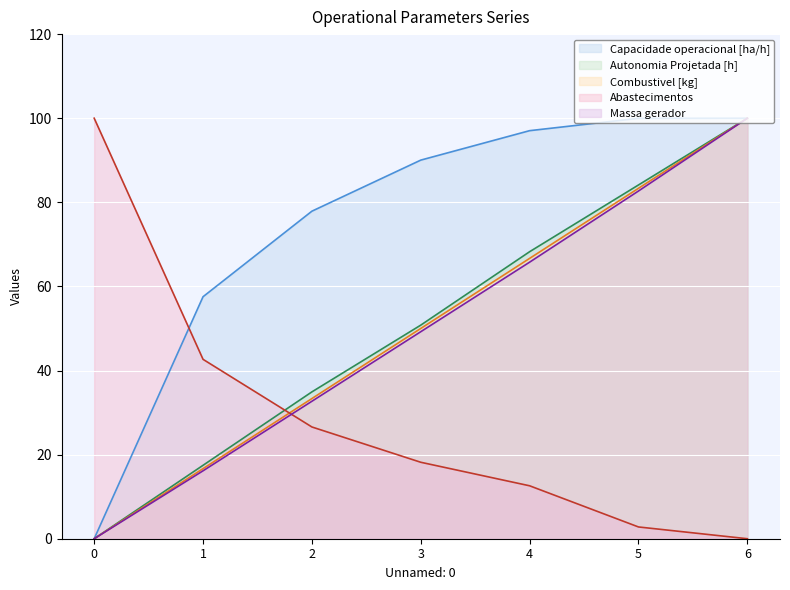

True or false: Massa gerador and Autonomia Projetada [h] intersect in this chart.

False